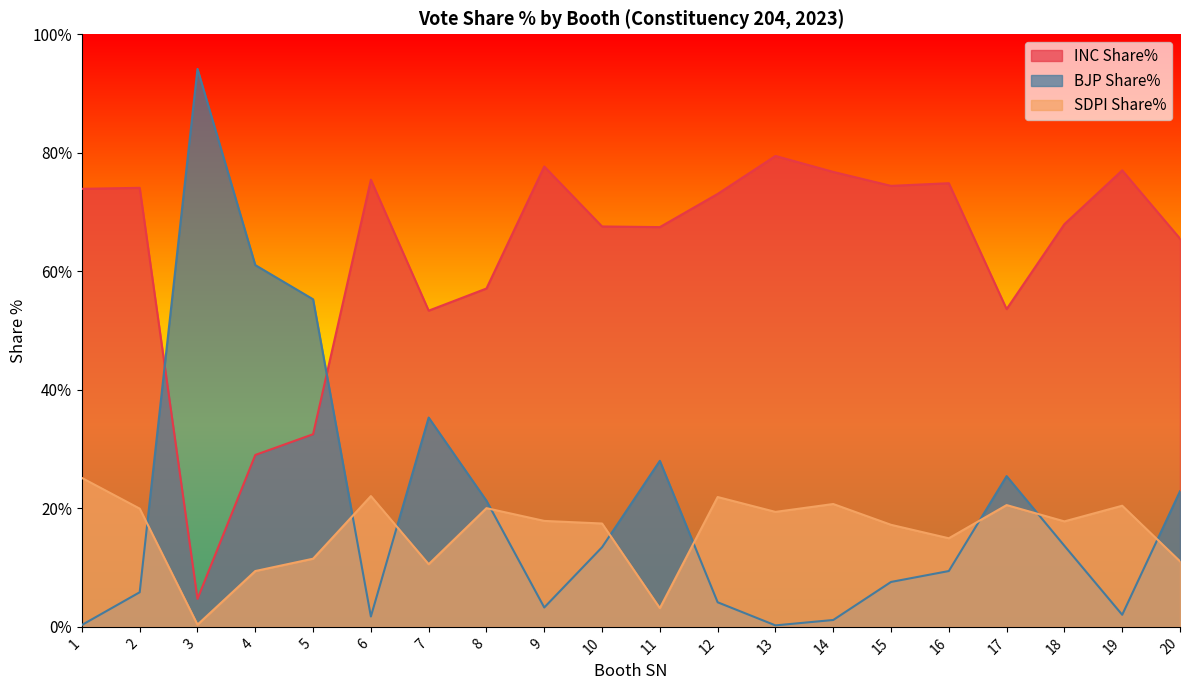

True or false: BJP Share% and SDPI Share% intersect in this chart.

True